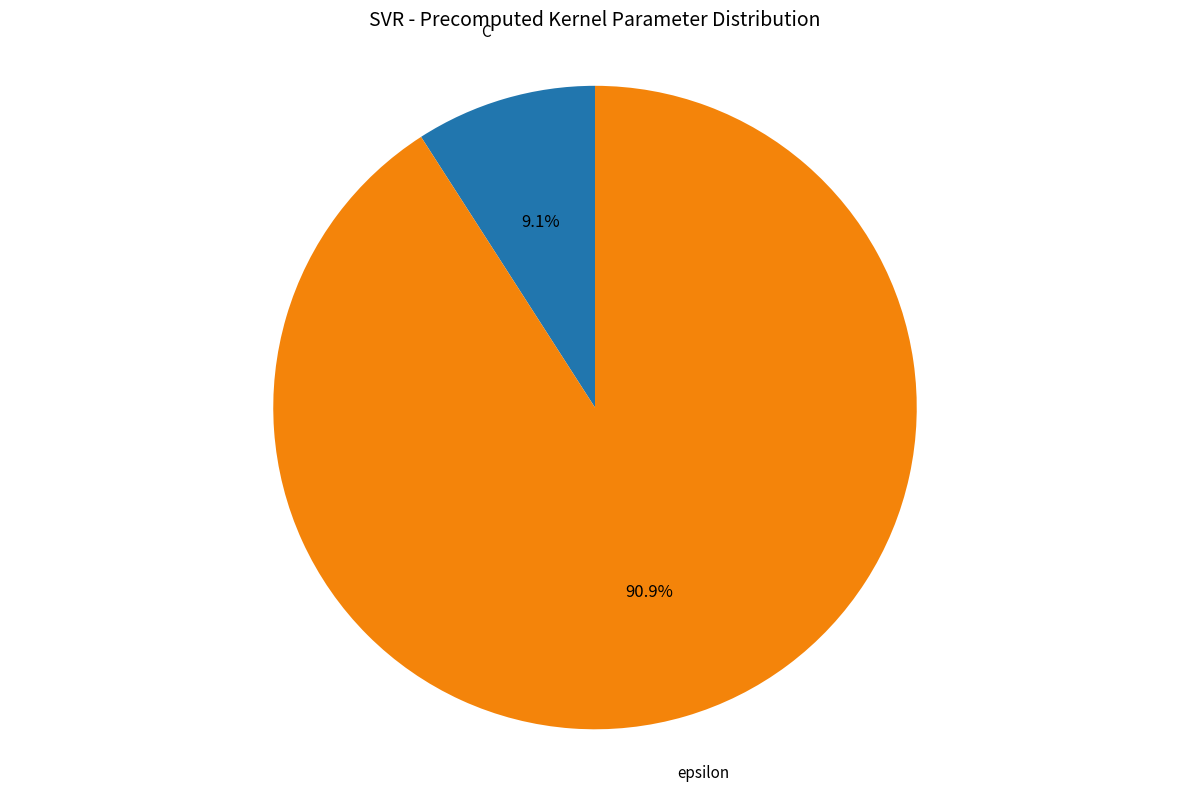

How many slices are in this pie chart?

2